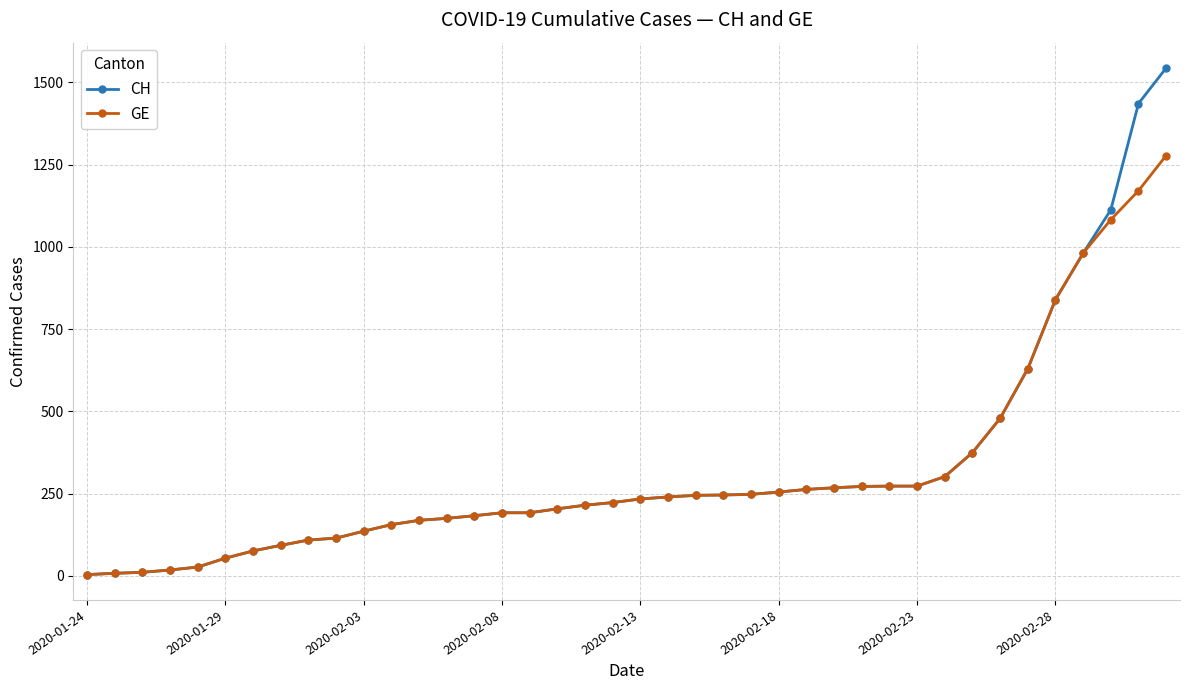

Count the number of data series in this chart.

2